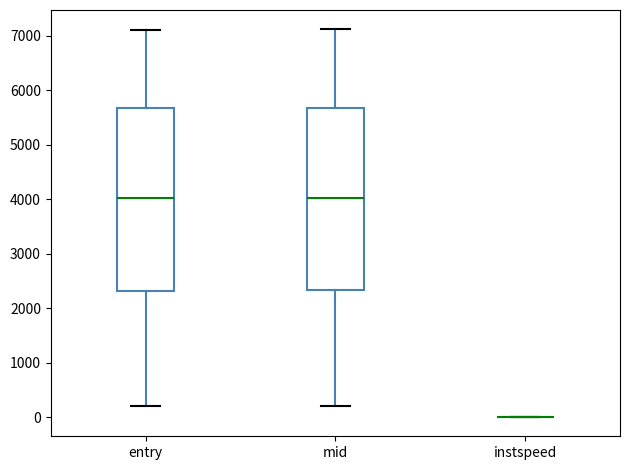

Reading left to right, transcribe this box plot: for each box, give where its median line is, the range the box spans, and where its two whiskers end, as read against the y-axis. The values are not printed on the chart, so give them approximately, as read against the axis.

entry: median 4000, box 2300 to 5700, whiskers 200 to 7100
mid: median 4000, box 2300 to 5700, whiskers 200 to 7100
instspeed: box collapsed to a line at 0, whiskers 0 to 0